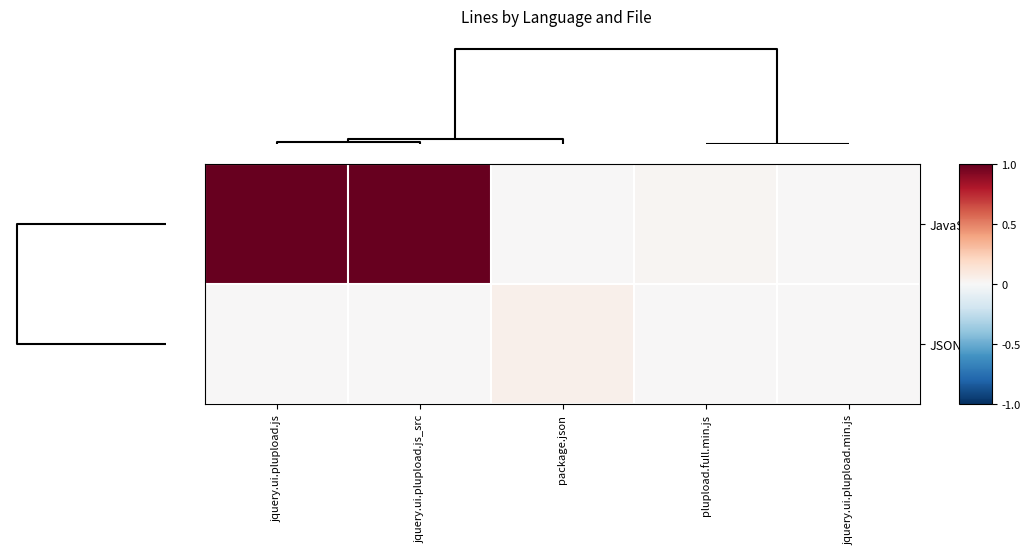

List the series in order of their overall mean, highest first.

JavaScript, JSON